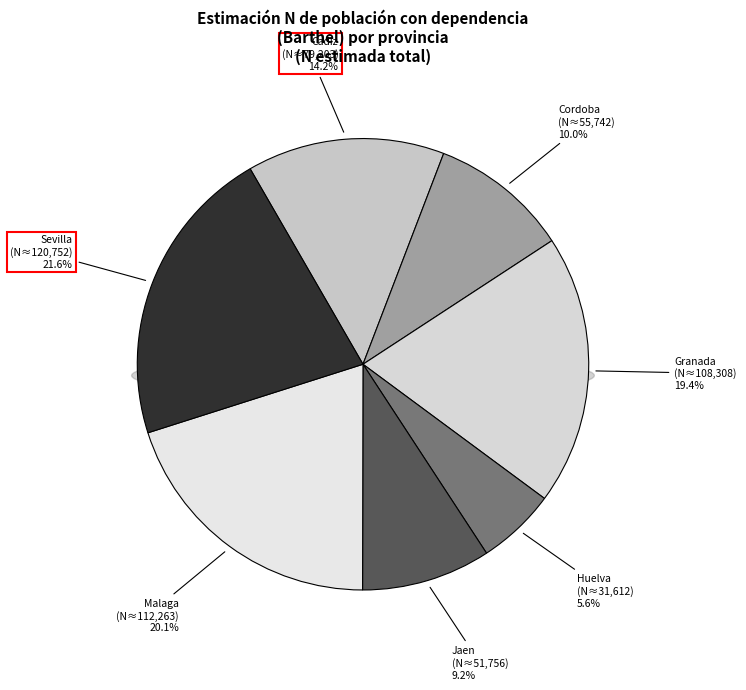

Is the sum of Cordoba and Sevilla greater than half?

No